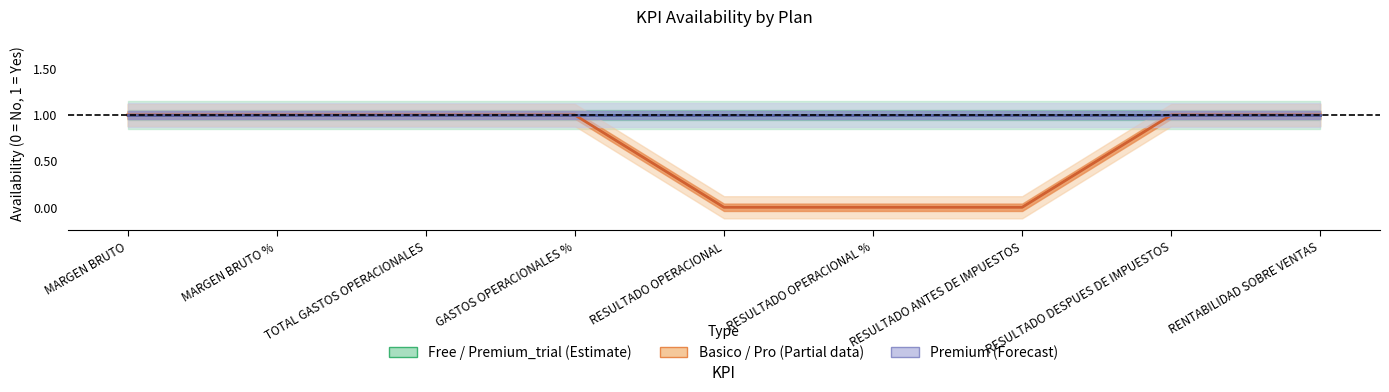

What is the difference between the highest and lowest values at RESULTADO OPERACIONAL?

1